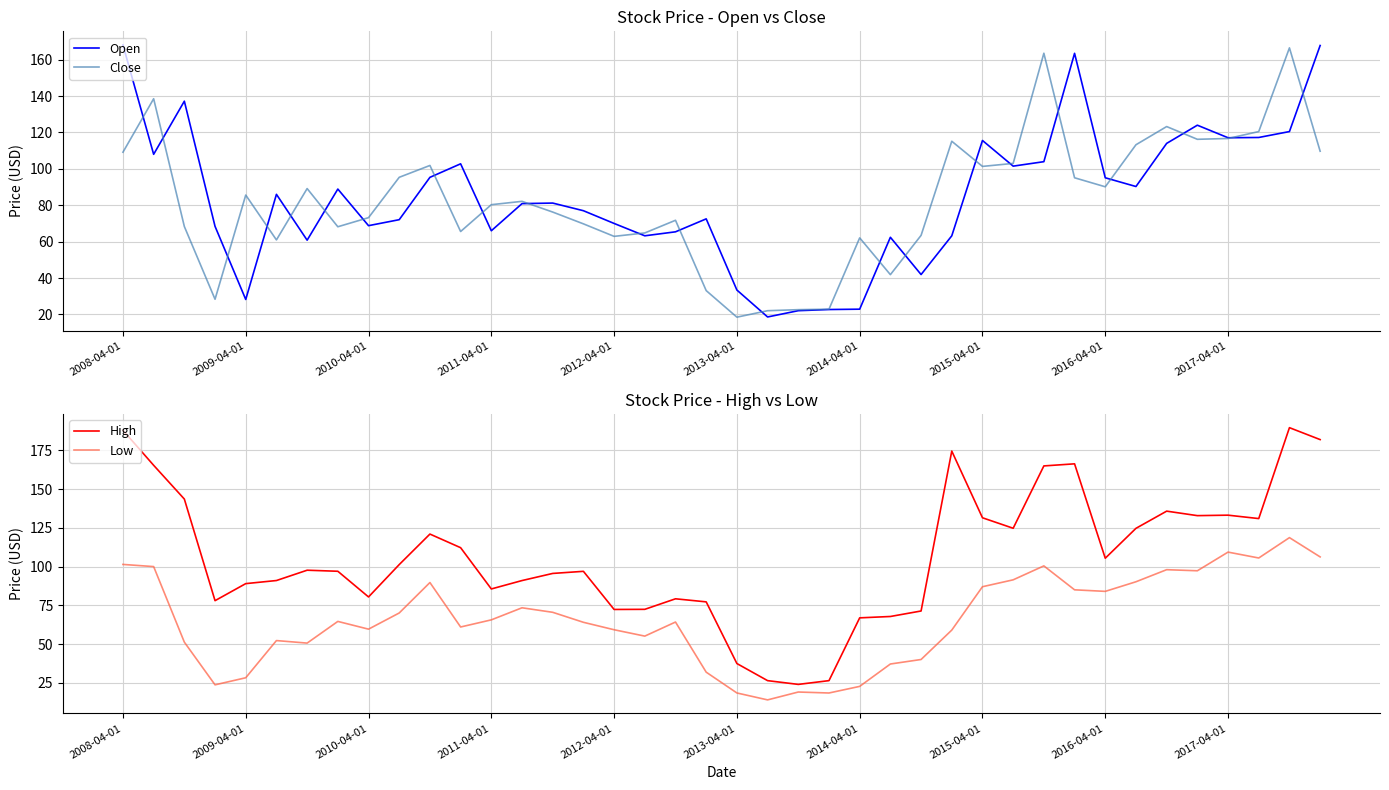

At how many categories does at least one series exceed 125?

13